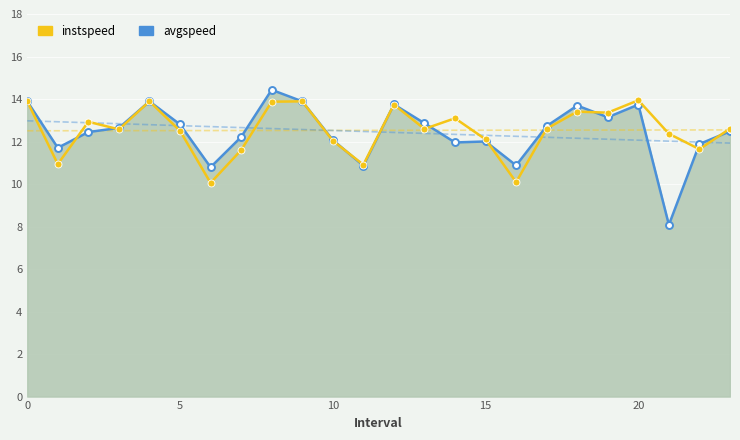

What is the difference between the maximum and minimum values in the avgspeed series?

6.4